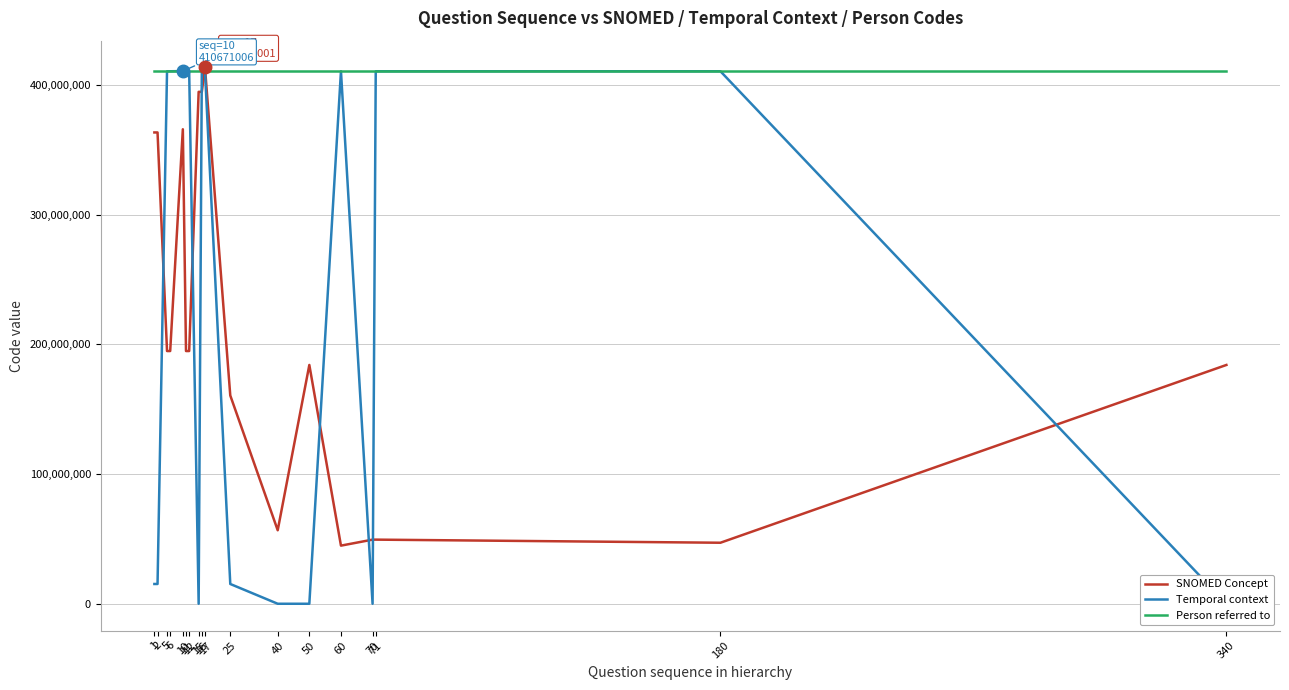

How many lines are shown in the chart?

3